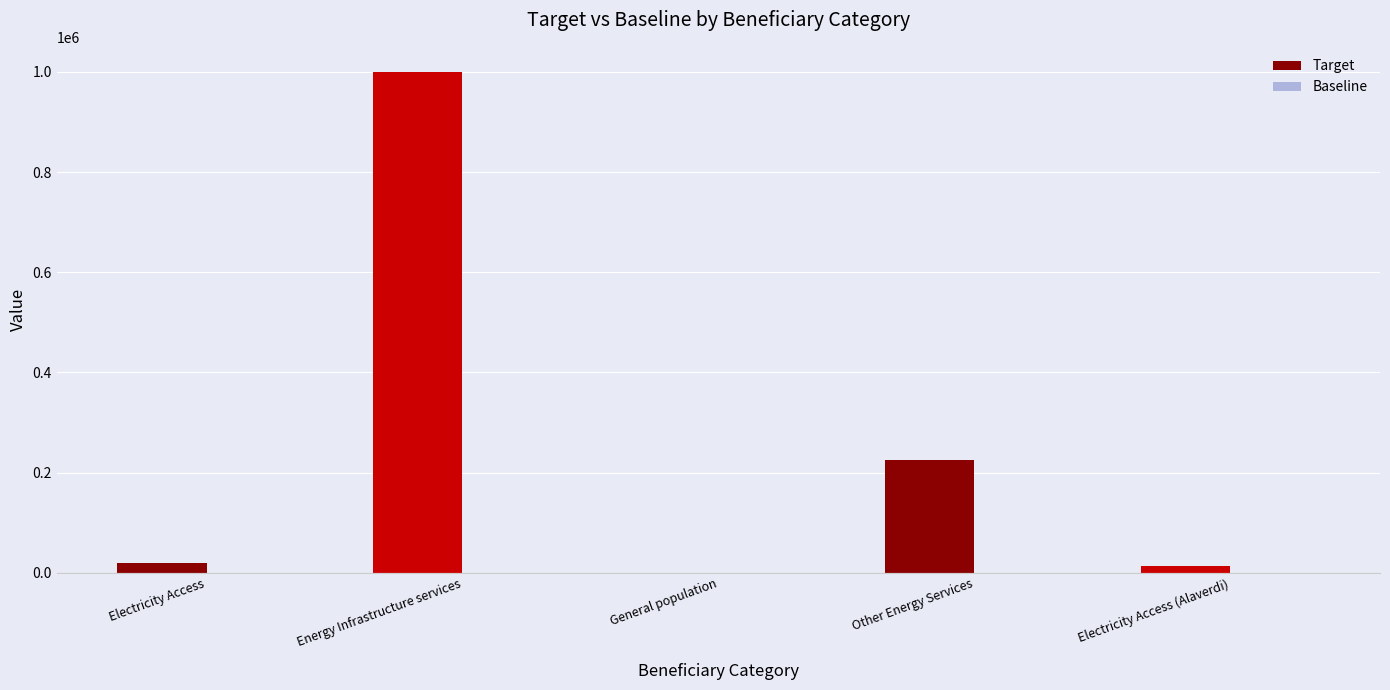

What is the change in value from Energy Infrastructure services to General population?

-1000000